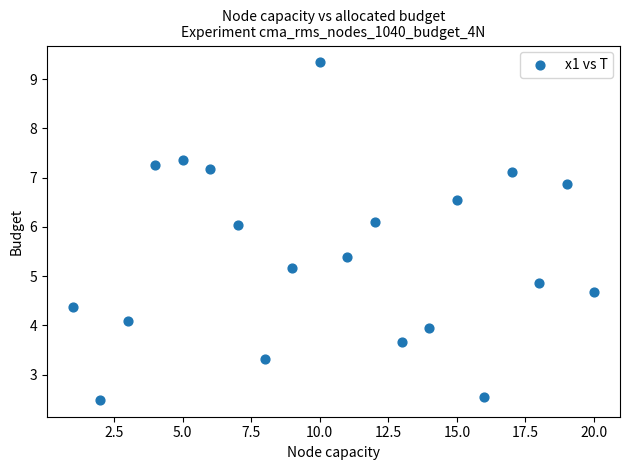

What is the range of Y values (max minus min)?

6.9